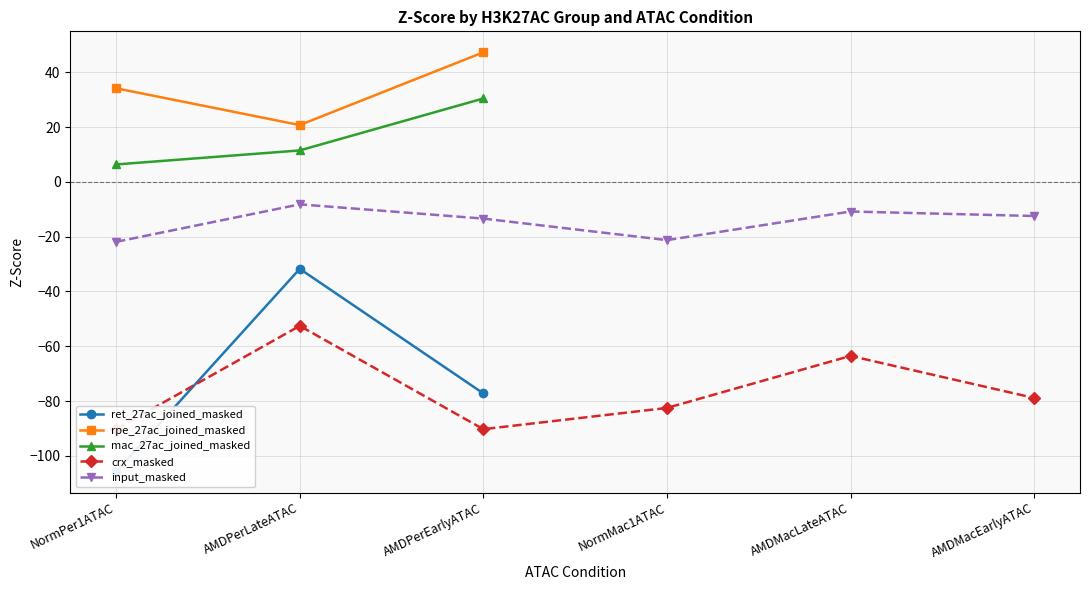

The value of ret_27ac_joined_masked at AMDPerLateATAC is -31.8. True or false?

True